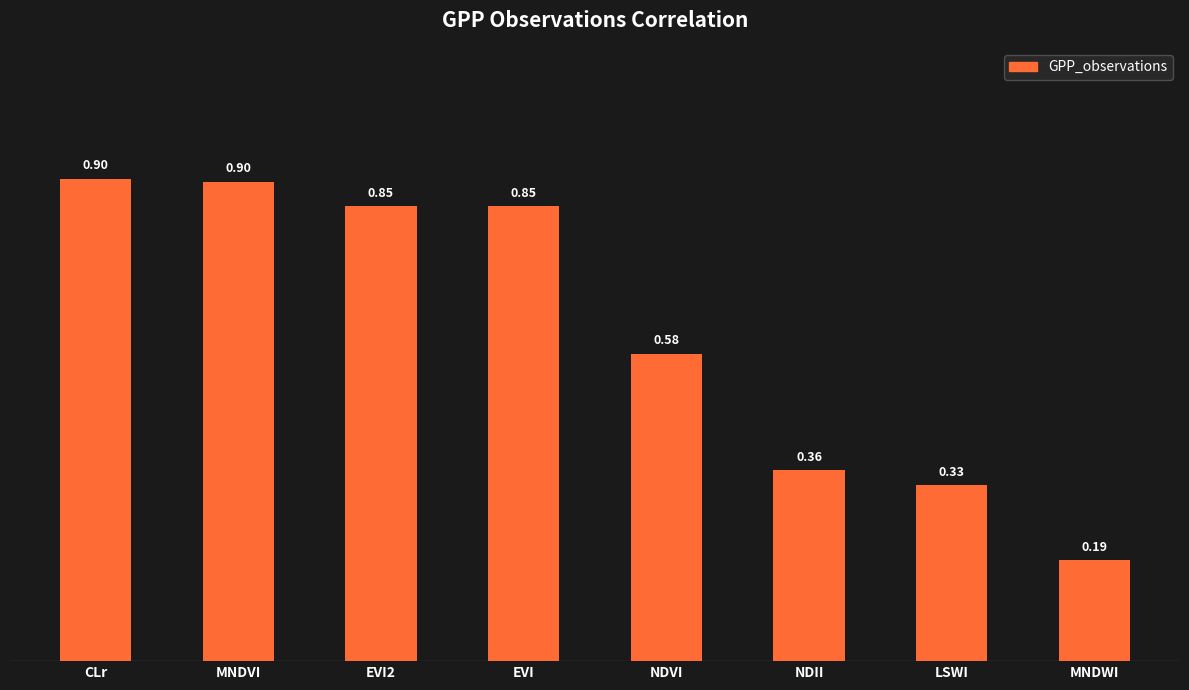

At which label is the value closest to 0?

MNDWI